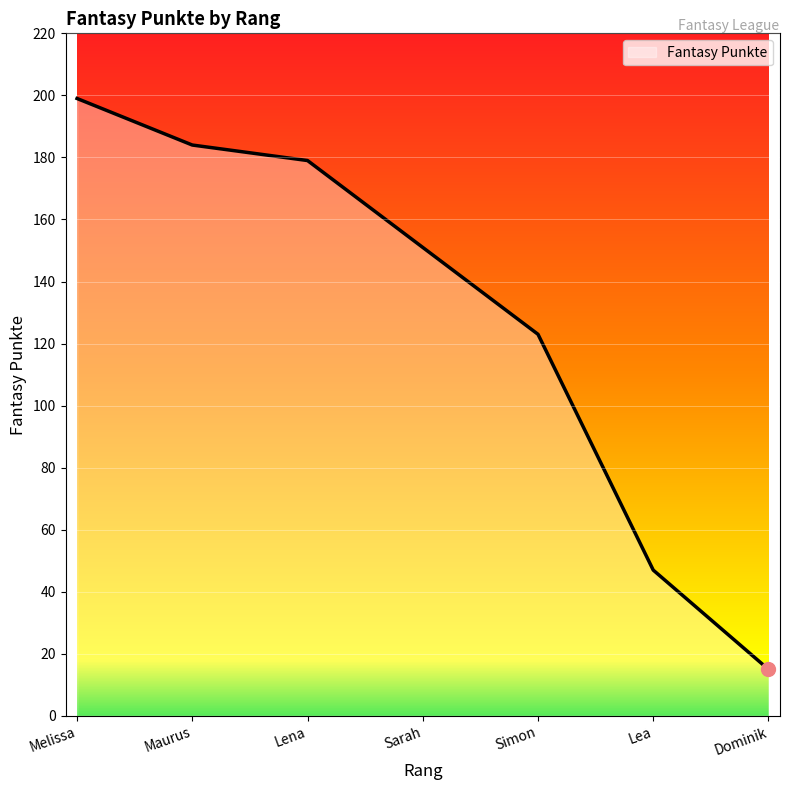

At which label is the value closest to 107?

Simon